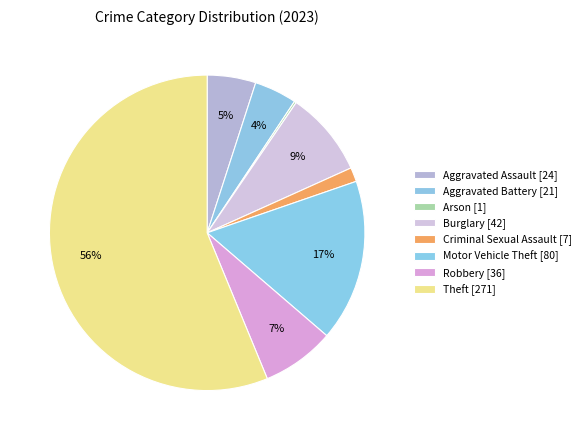

Is there a majority slice in this chart?

Yes